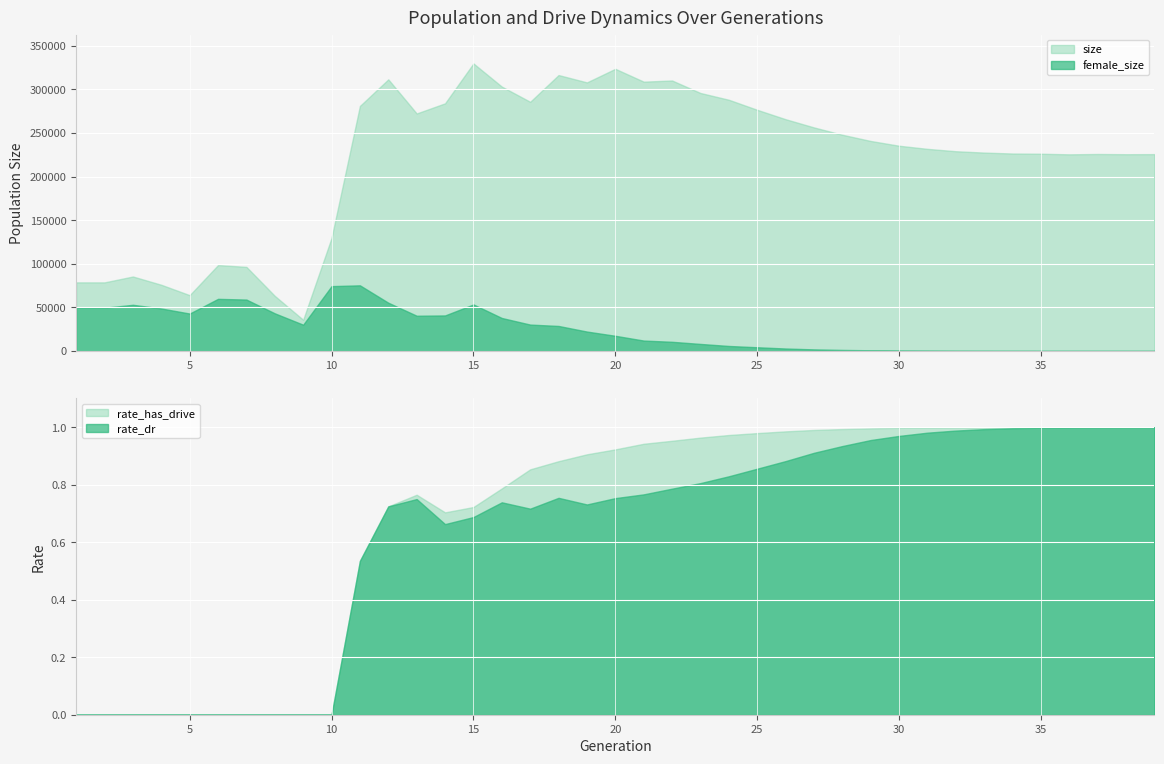

What is the difference between the highest and lowest values at 7?

96418.0